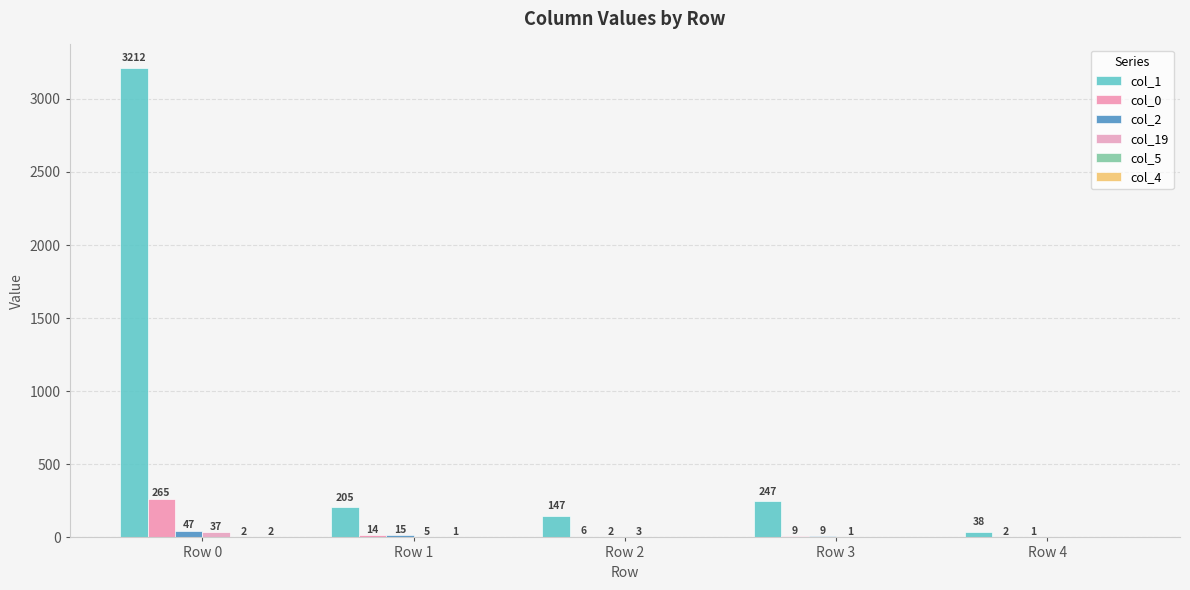

How many distinct data groups are displayed?

6